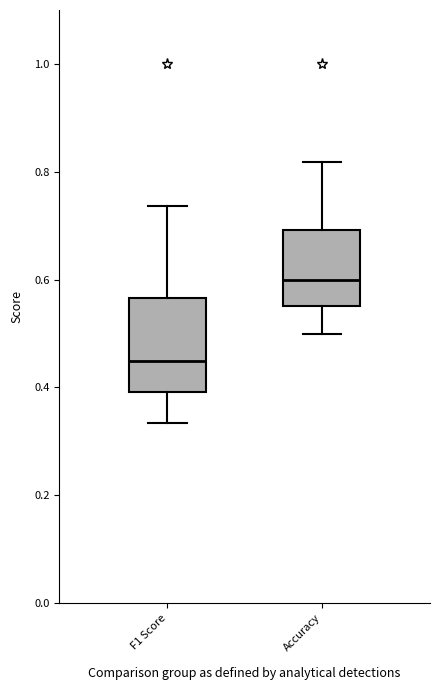

Comparing the boxes themselves (not the whiskers), which one is the tallest?

F1 Score